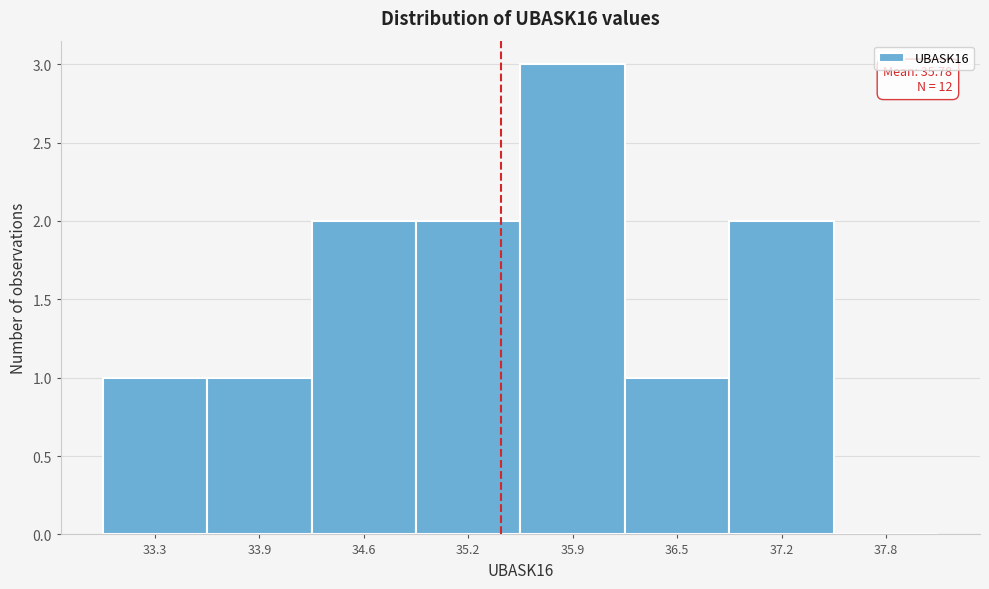

Reading left to right, what are all the values shown in this chart?

33.3=1	33.9=1	34.6=2	35.2=2	35.9=3	36.5=1	37.2=2	37.8=0